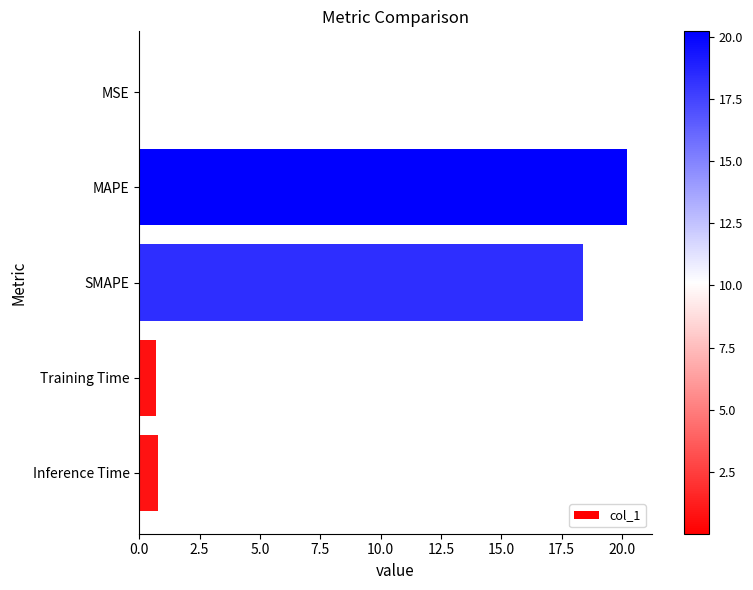

Where is the data nearest to the value 10?

SMAPE